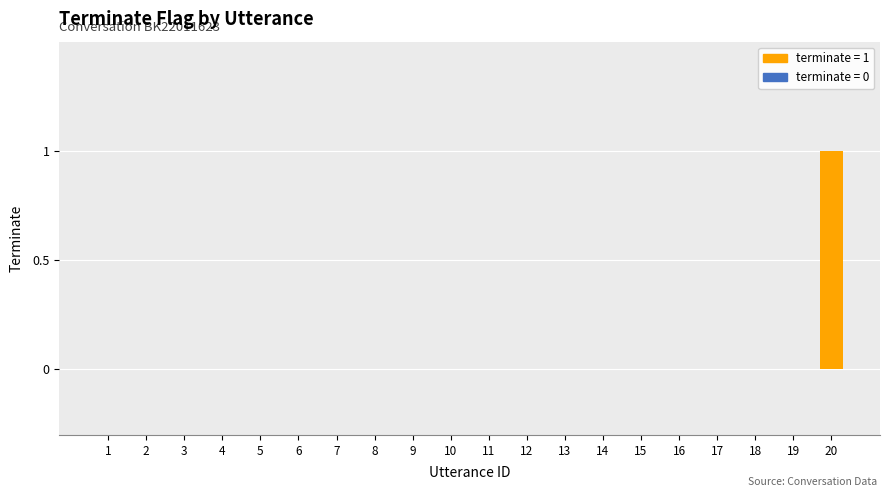

Count the number of data series in this chart.

1